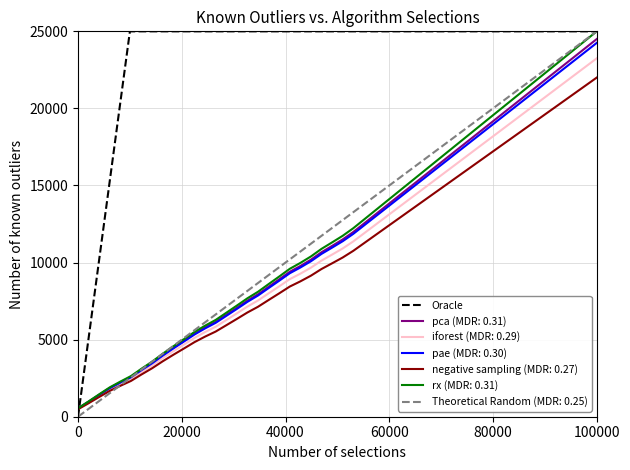

Is it true that Oracle equals -11336 at 0?

False